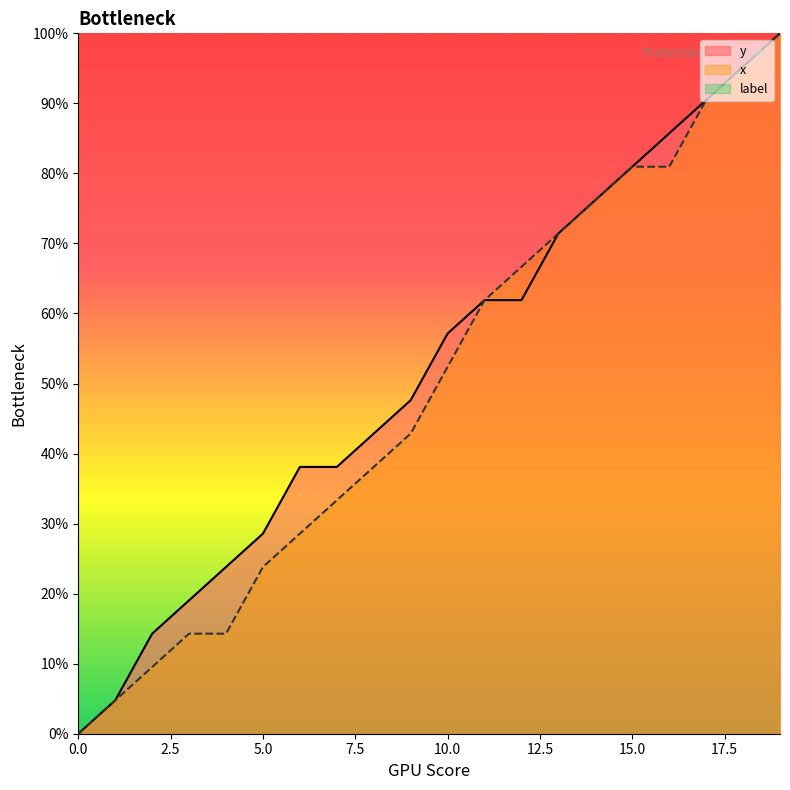

True or false: y and x cross at least once.

False